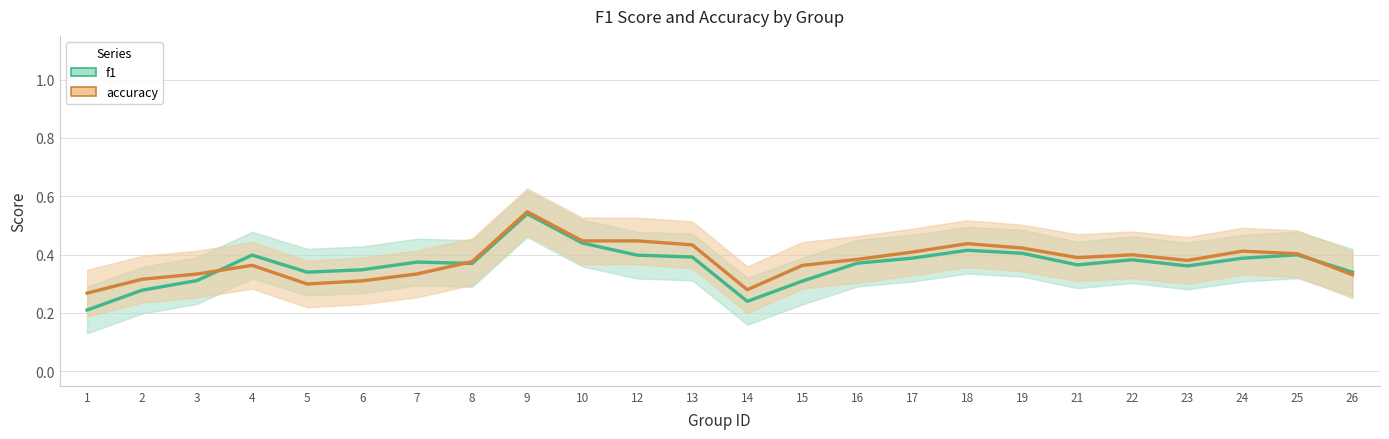

Is the value of f1 at 26 greater than the value of accuracy at 22?

No